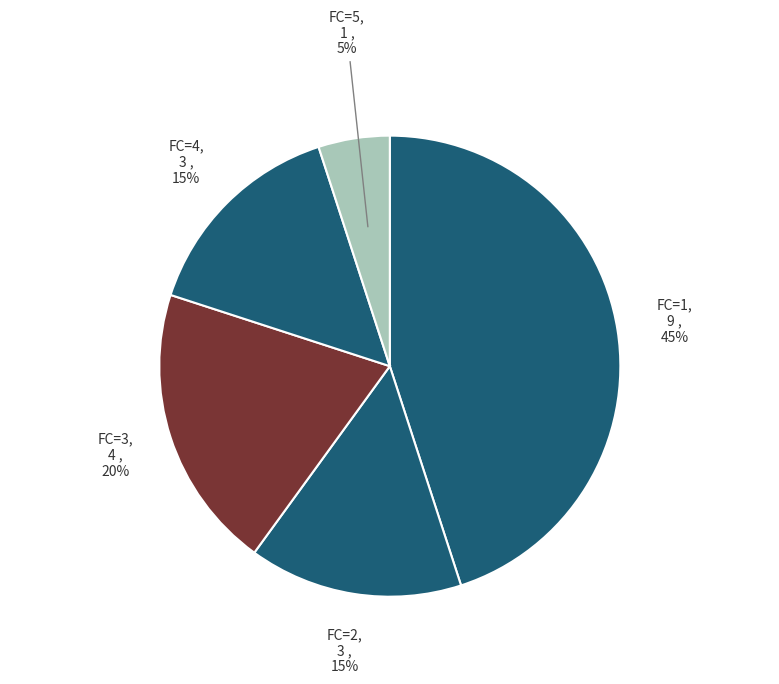

To the nearest percent, what is the average slice percentage?

20%